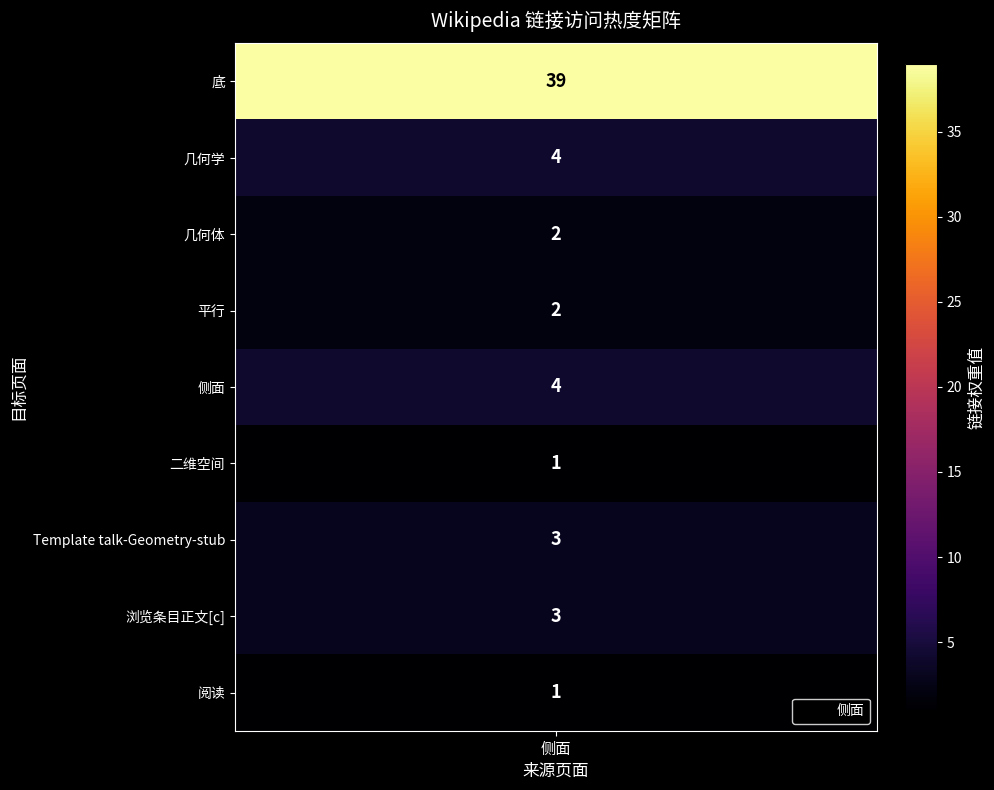

List the labels in order of value, largest first.

底, 几何学, 侧面, Template talk-Geometry-stub, 浏览条目正文[c], 几何体, 平行, 二维空间, 阅读